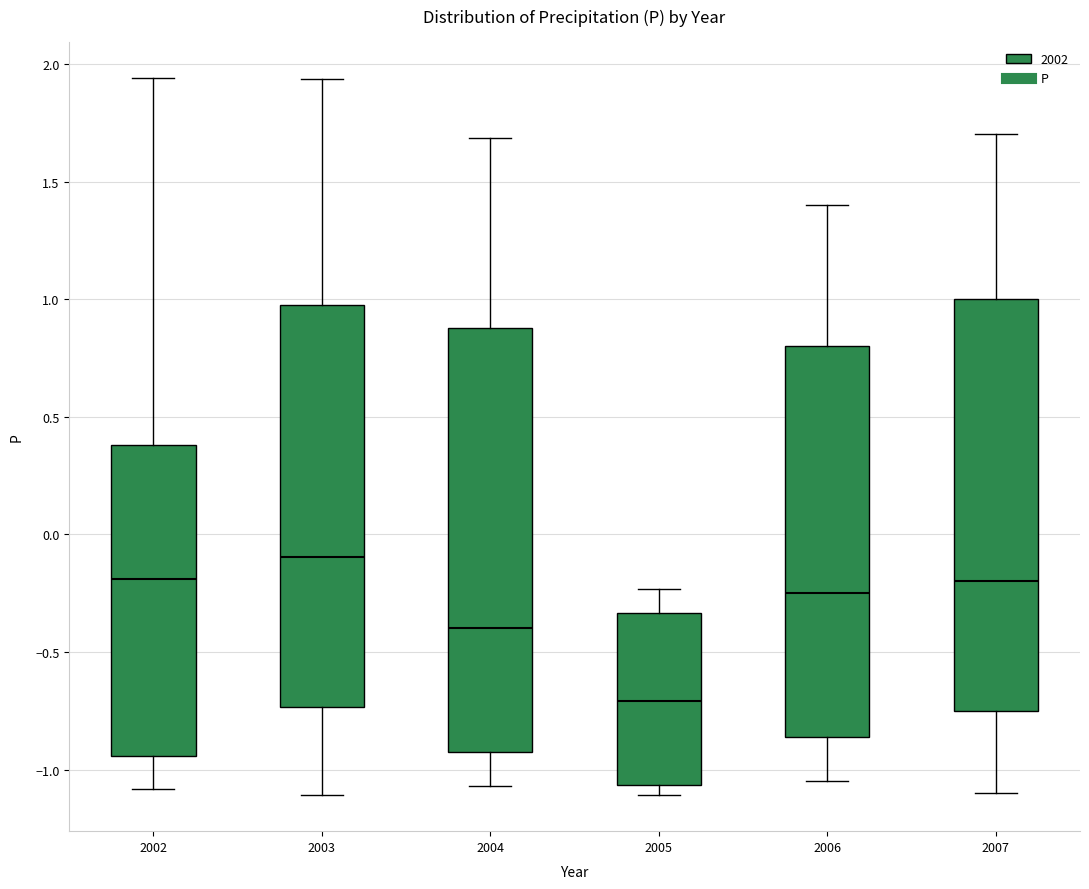

Which box is the tallest, from its lower edge to its upper edge?

2004